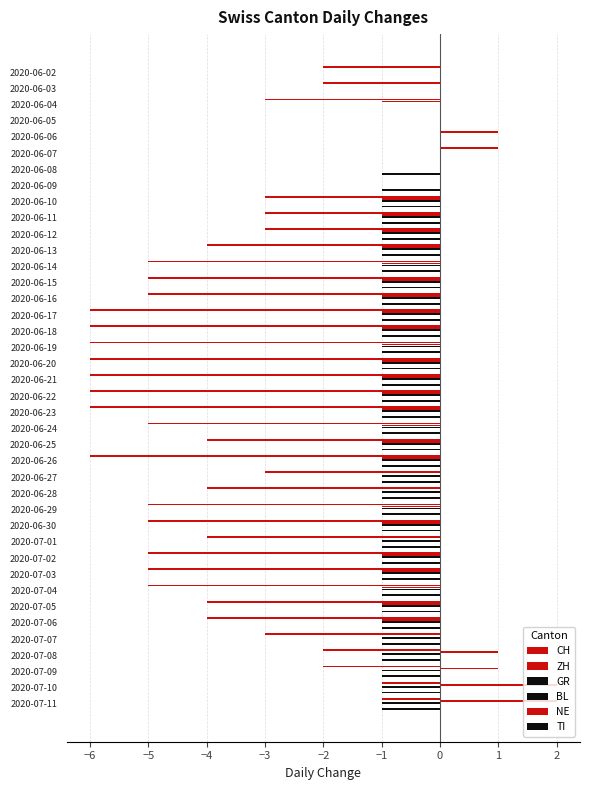

How many bars are there in each group?

6